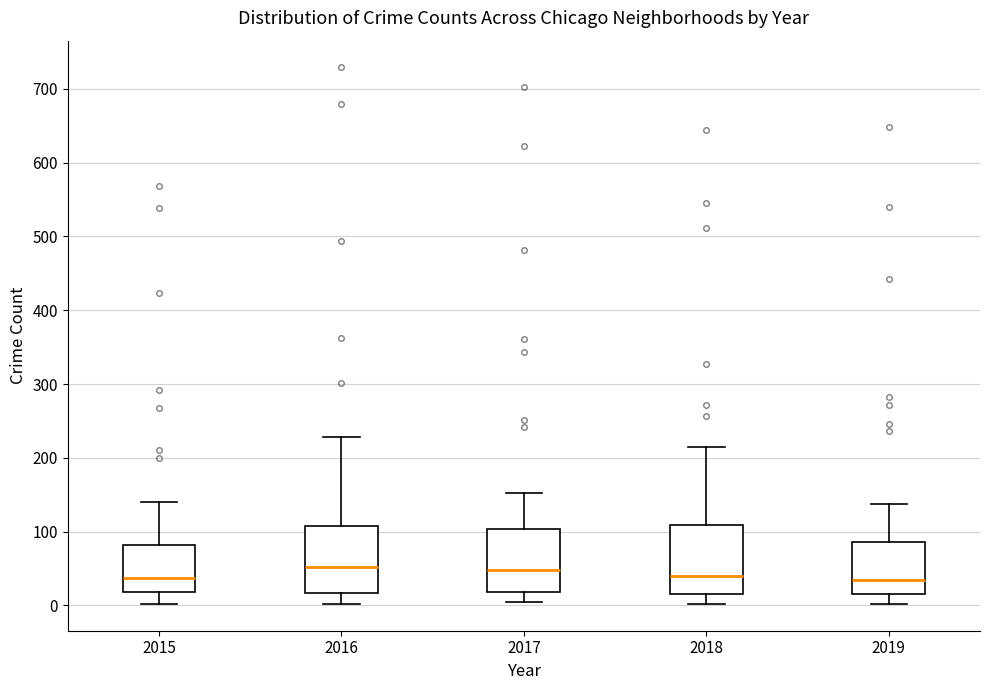

Where does the upper whisker of the box at x = 2015 end on the y-axis? The values are not printed on the chart, so give them approximately, as read against the axis.

140